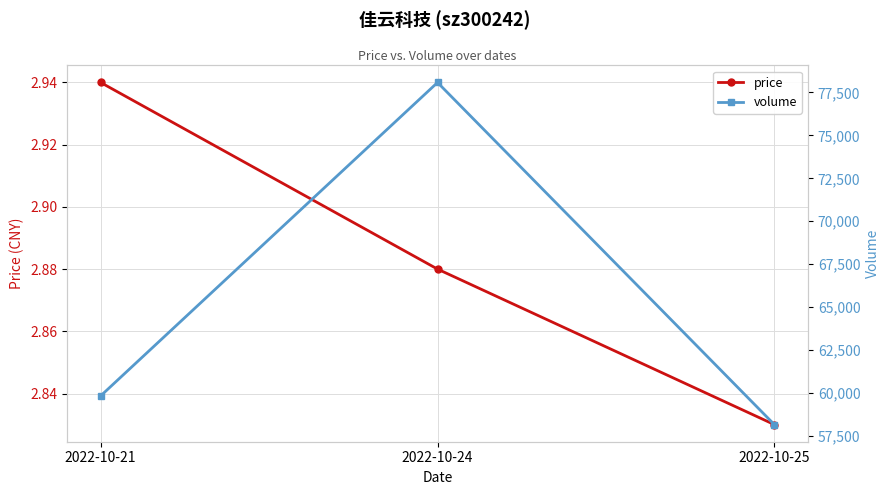

Which label corresponds to the largest value in the chart?

2022-10-24